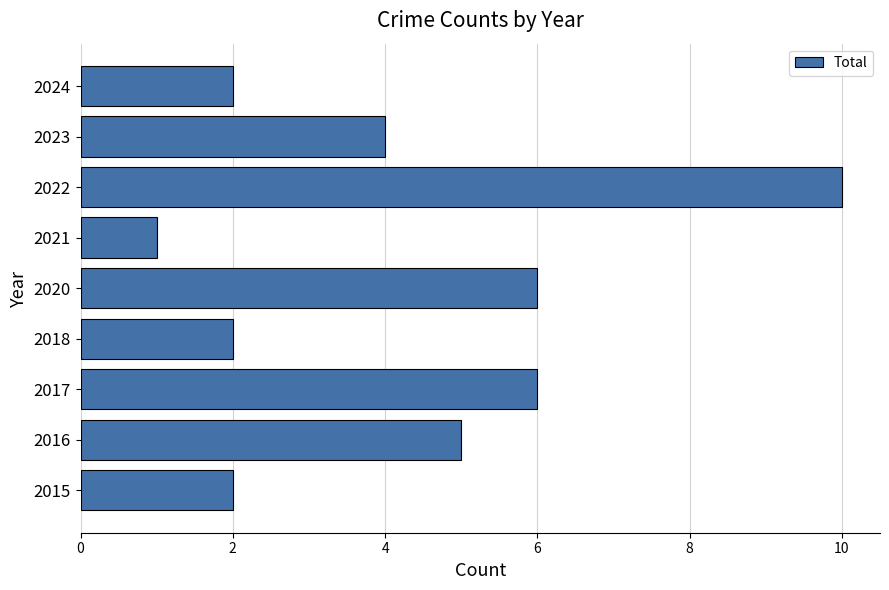

Count the values in the range 2 to 6.

7